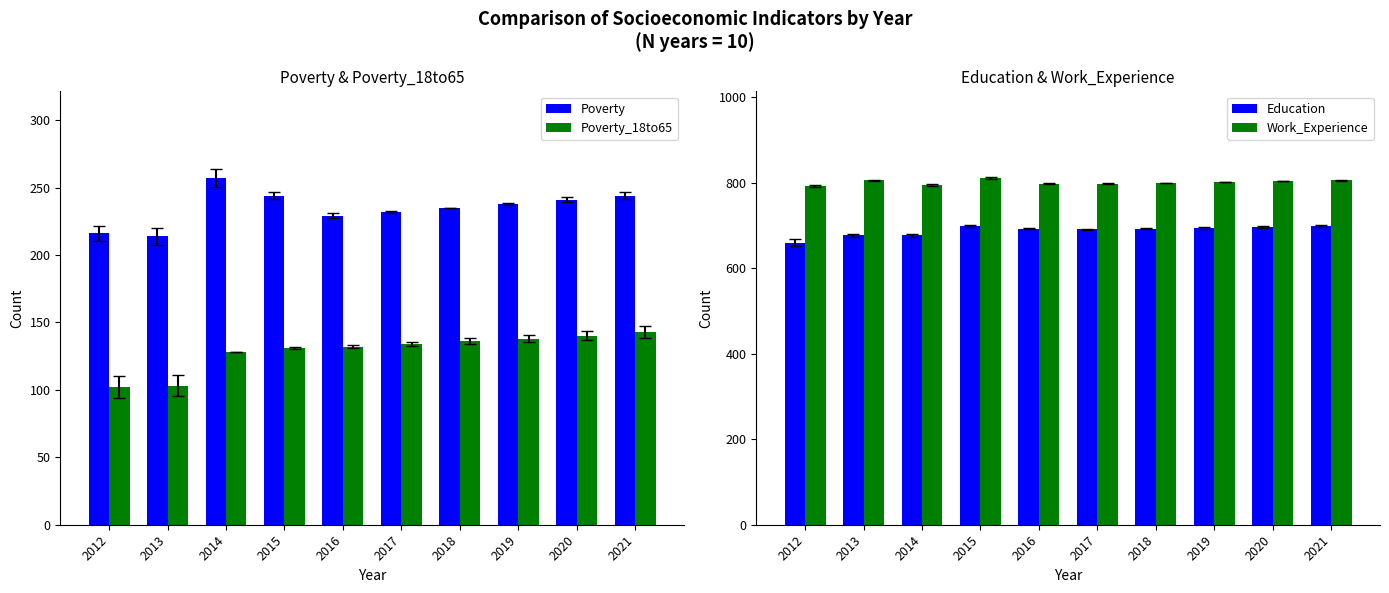

Is it true that Education equals 942 at 2021?

False